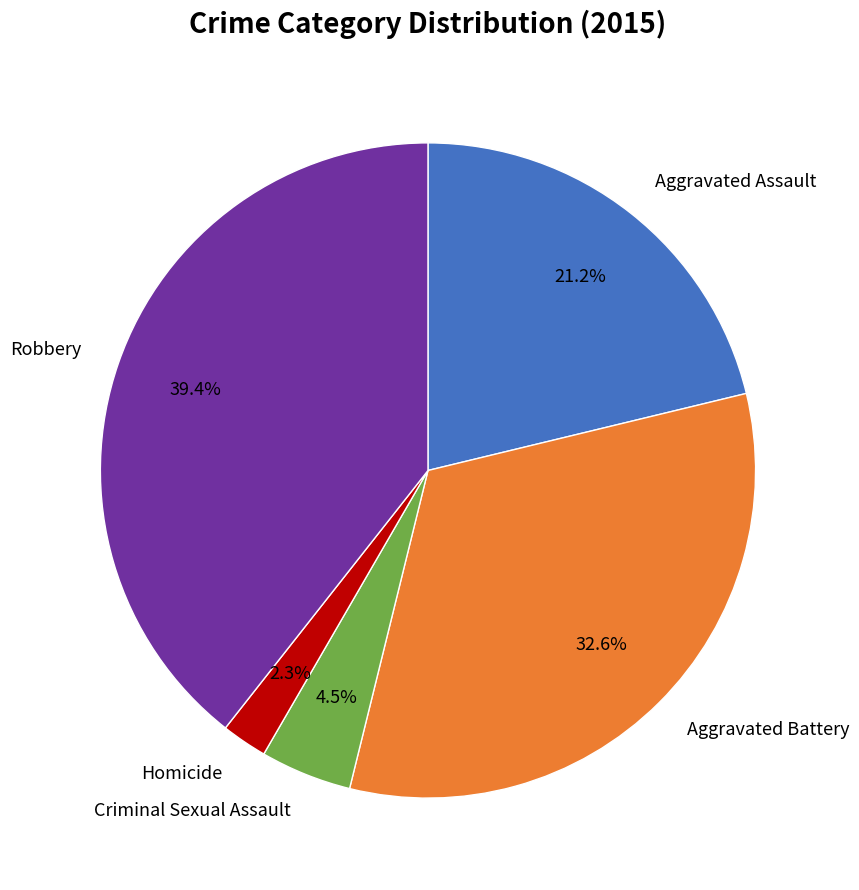

What is the ratio of the value at Aggravated Battery to the value at Robbery?

0.8